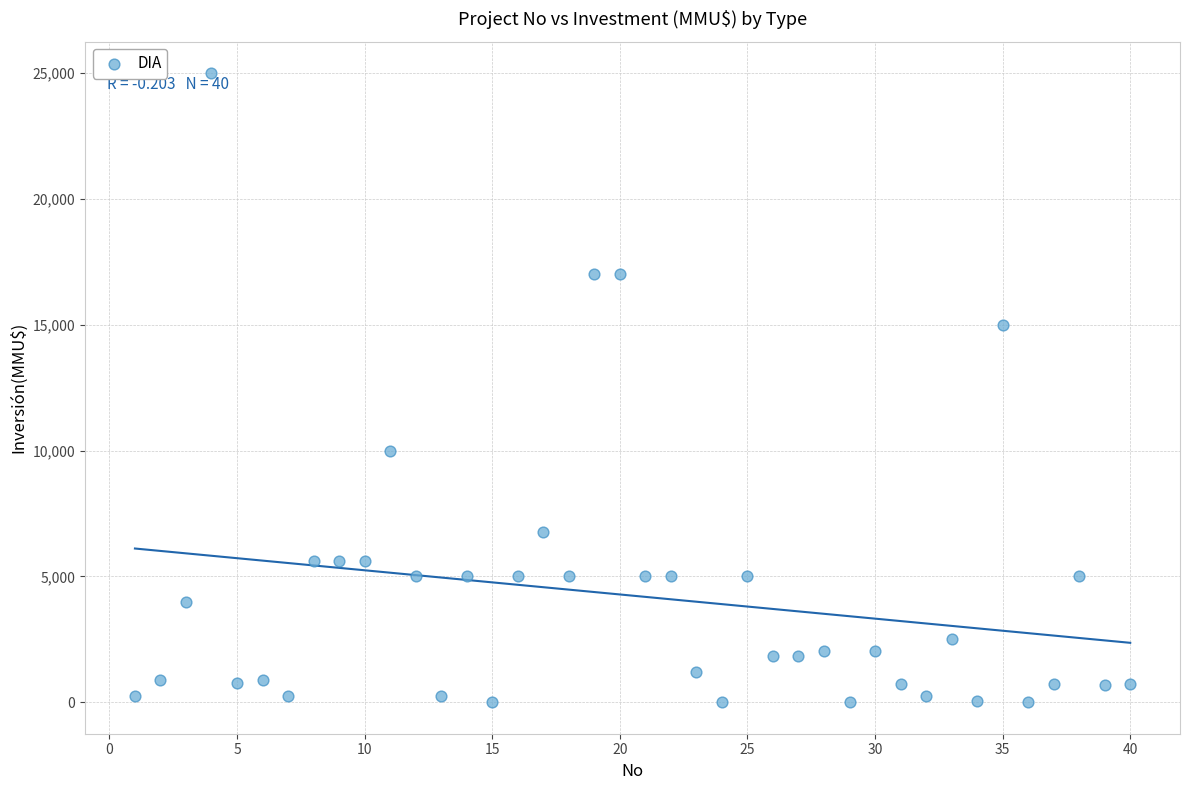

What is the range of X values (max minus min)?

39